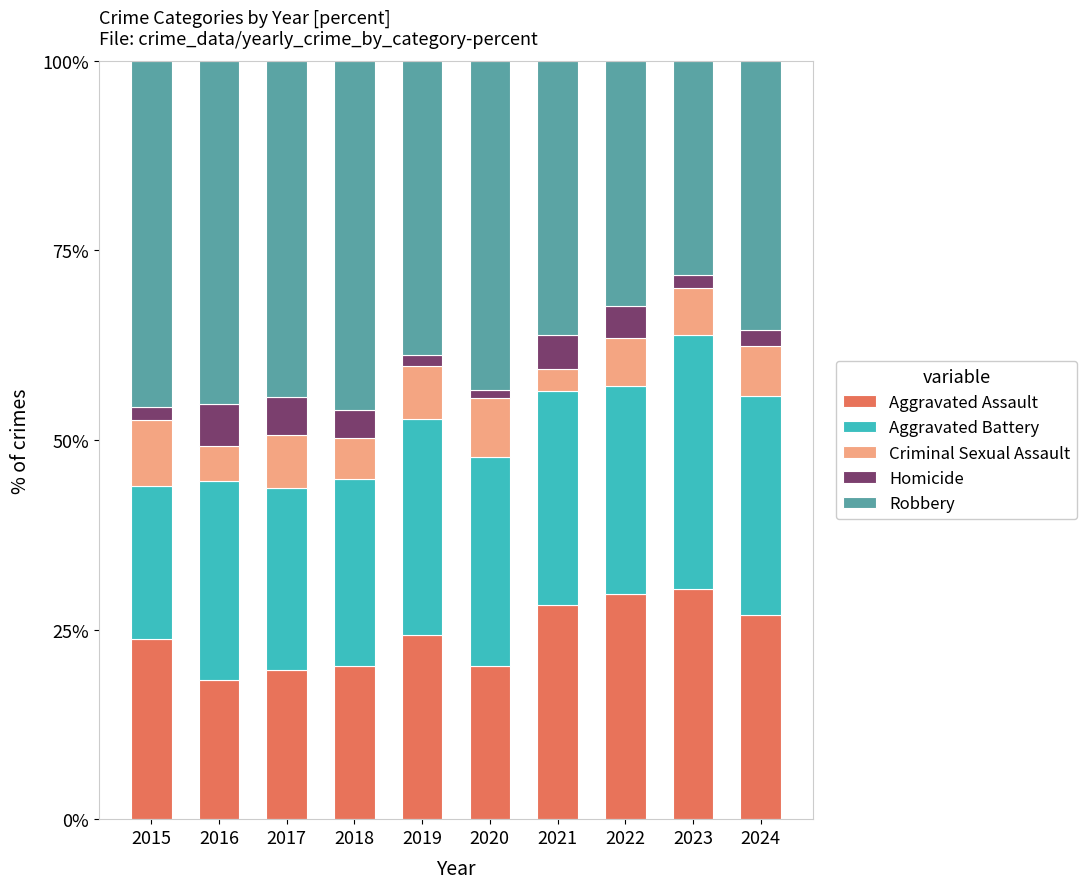

True or false: Aggravated Assault has a value of 28.2 at 2021.

True